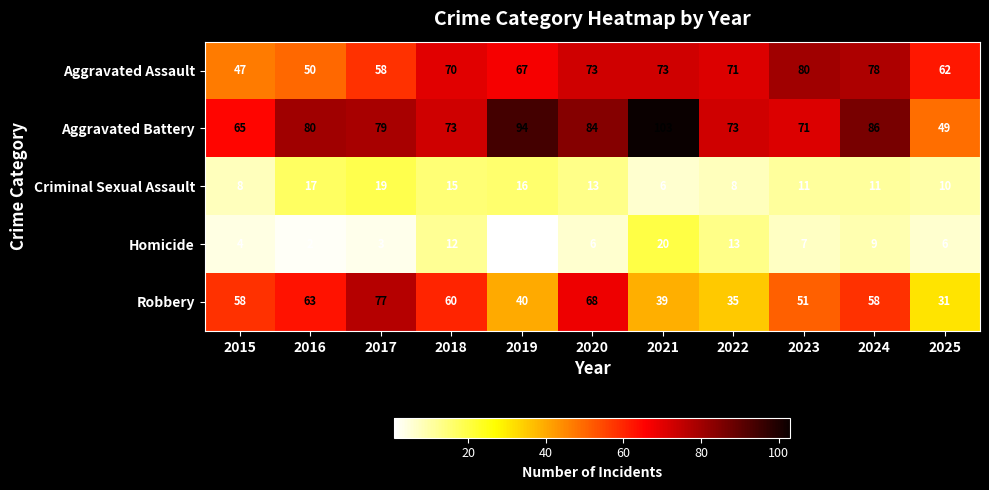

What is the average value of the Aggravated Battery series?

78